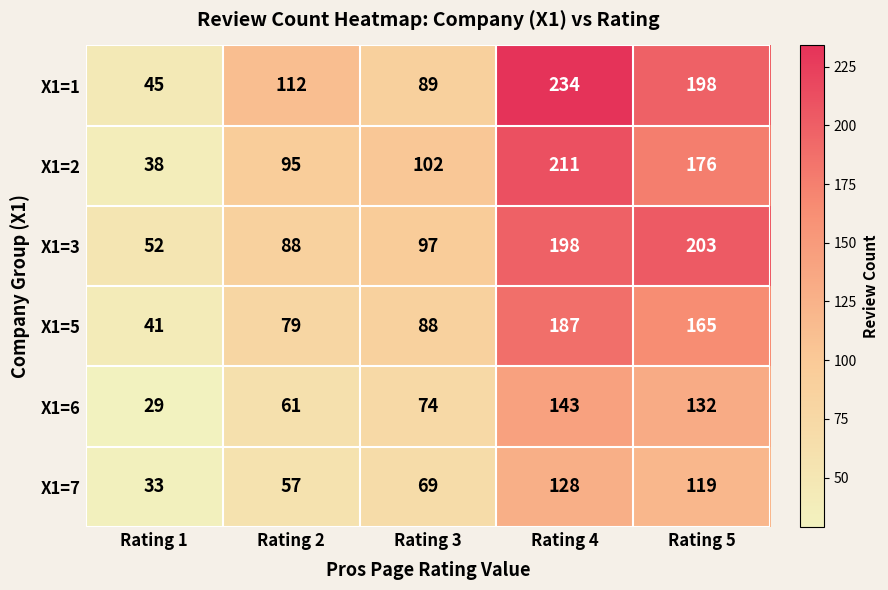

Which category has the lowest value across all series?

Rating 1